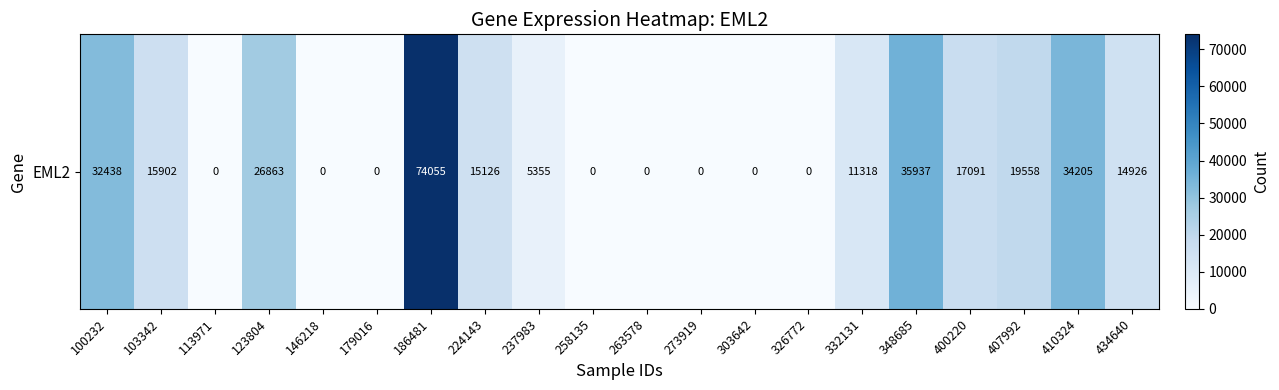

Rank the categories by value from lowest to highest.

113971, 146218, 179016, 258135, 263578, 273919, 303642, 326772, 237983, 332131, 434640, 224143, 103342, 400220, 407992, 123804, 100232, 410324, 348685, 186481